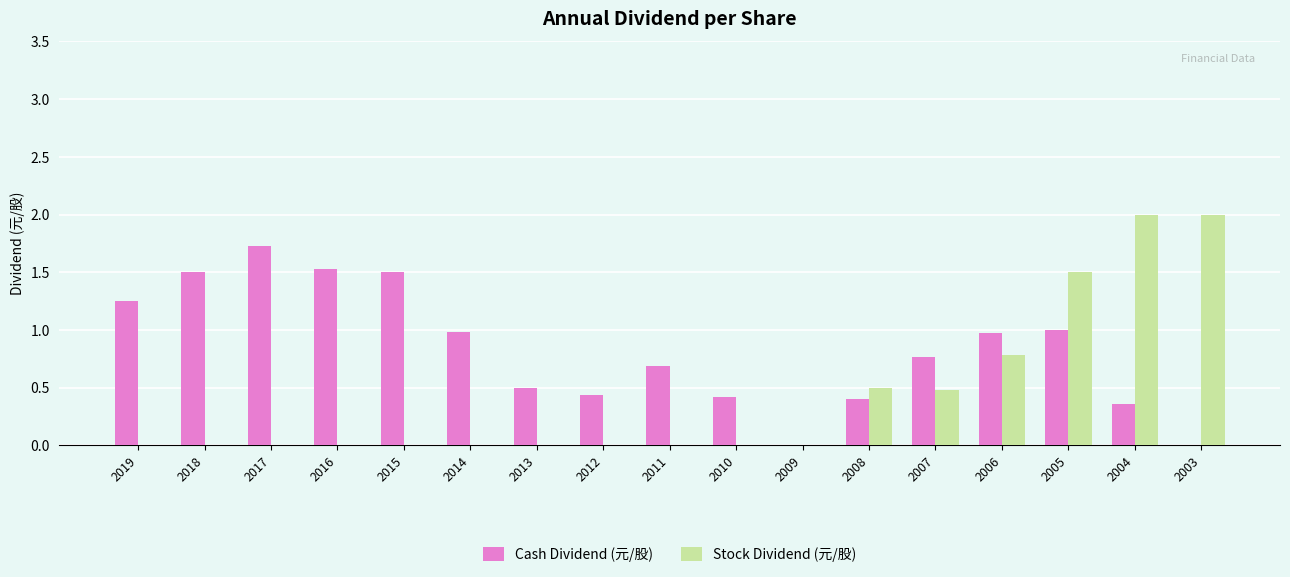

Is it true that Stock Dividend (元/股) equals 0.0 at 2009?

True